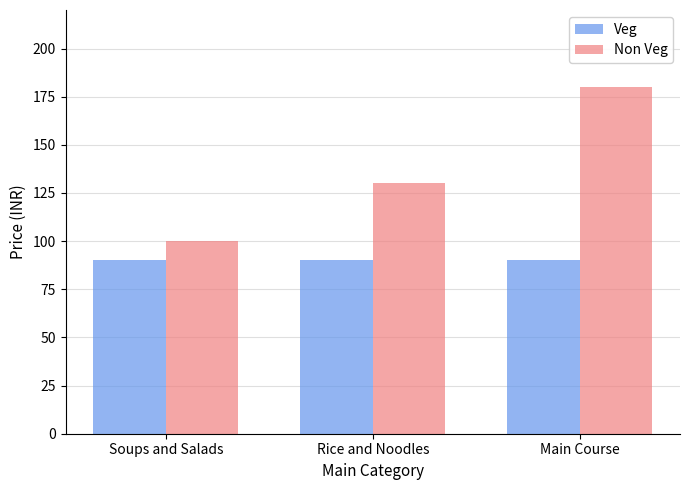

Count the number of categories in the chart.

3